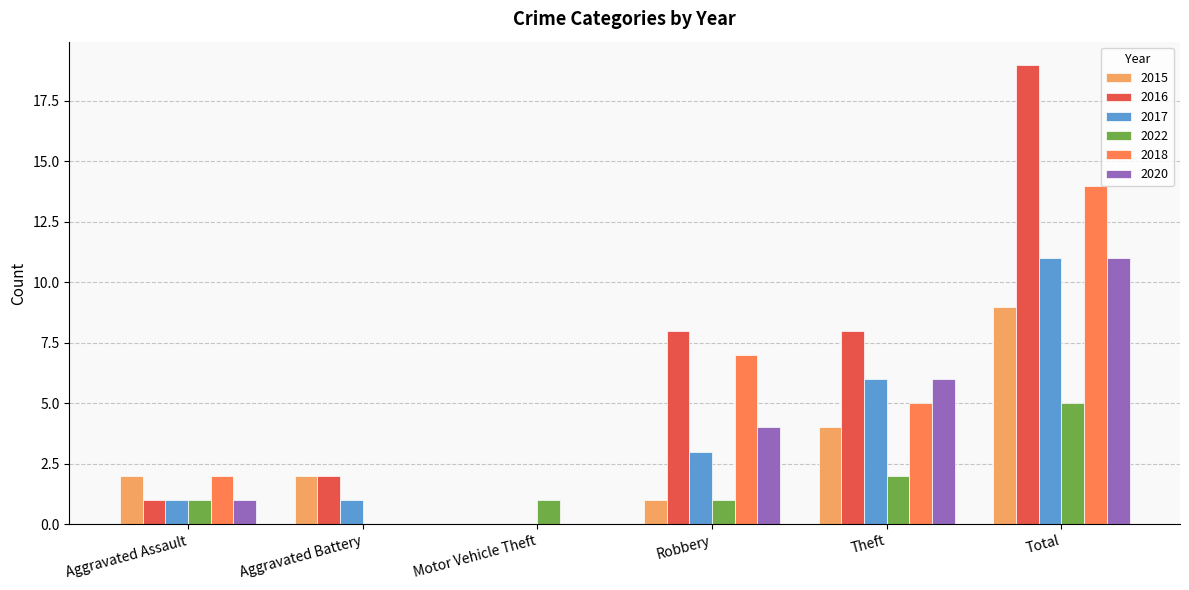

What is the highest value of the 2022 series?

5